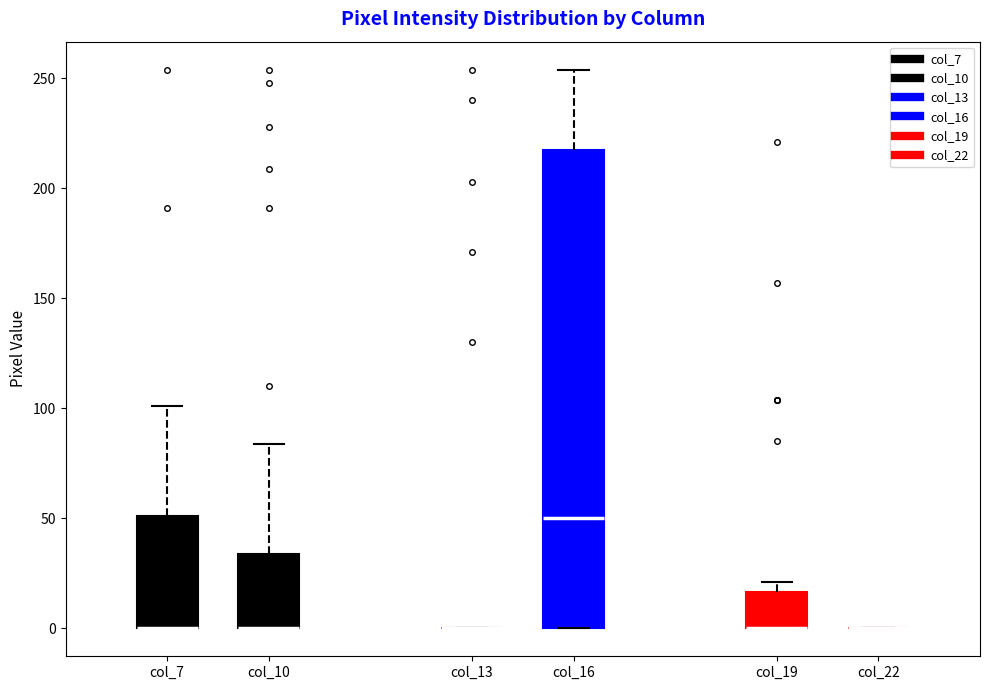

Reading left to right, transcribe this box plot: for each box, give where its median line is, the range the box spans, and where its two whiskers end, as read against the y-axis. The values are not printed on the chart, so give them approximately, as read against the axis.

col_7: median 0 (drawn on the box's lower edge), box 0 to 50, whiskers 0 to 100
col_10: median 0 (drawn on the box's lower edge), box 0 to 35, whiskers 0 to 85
col_13: box collapsed to a line at 0, whiskers 0 to 0
col_16: median 50, box 0 to 215, whiskers 0 to 255
col_19: median 0 (drawn on the box's lower edge), box 0 to 15, whiskers 0 to 20
col_22: box collapsed to a line at 0, whiskers 0 to 0